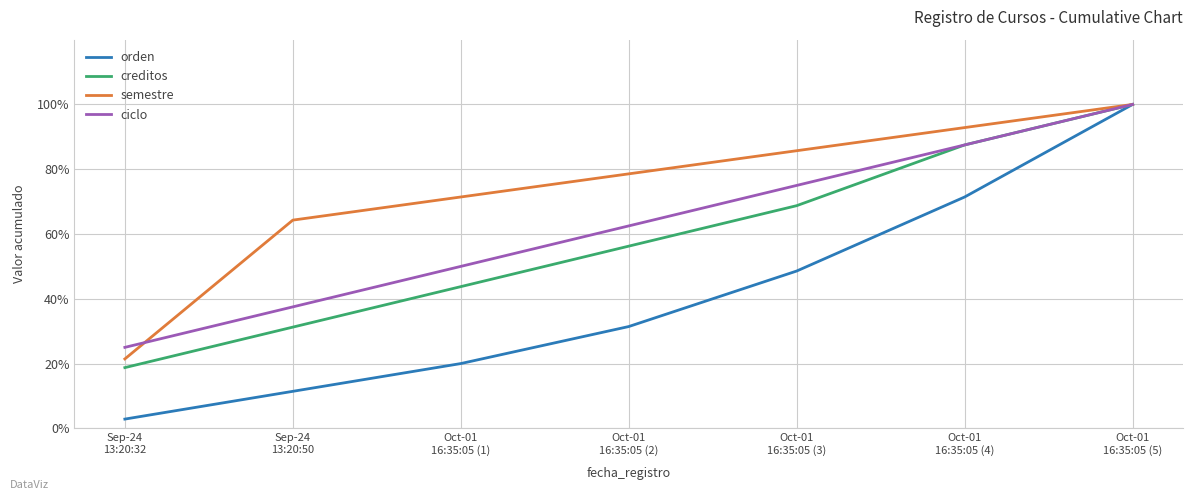

What is the spread (max minus min) of values at Sep-24
13:20:32?

22.1